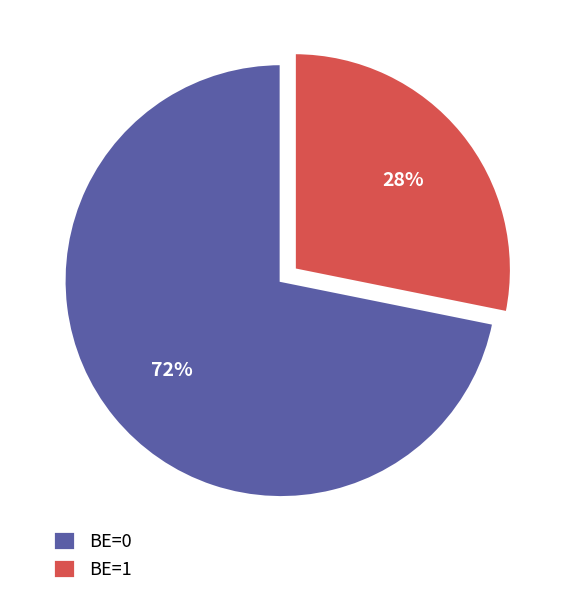

To the nearest percent, what percentage of the pie is BE=0?

72%